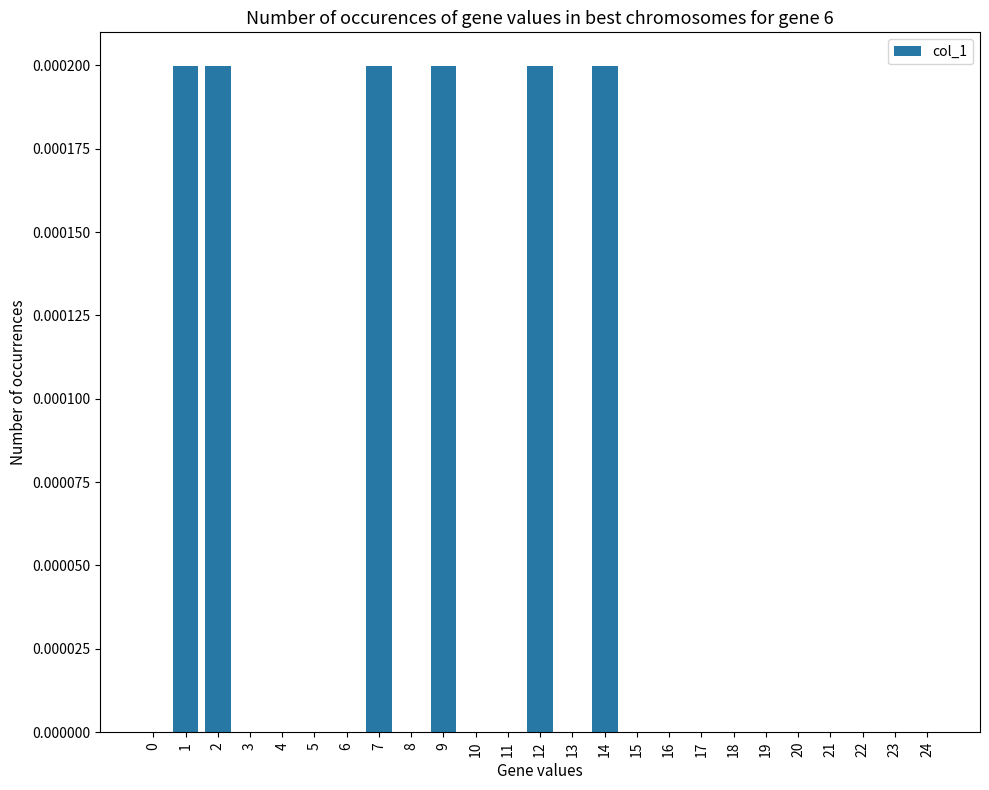

Are the bars horizontal?

No